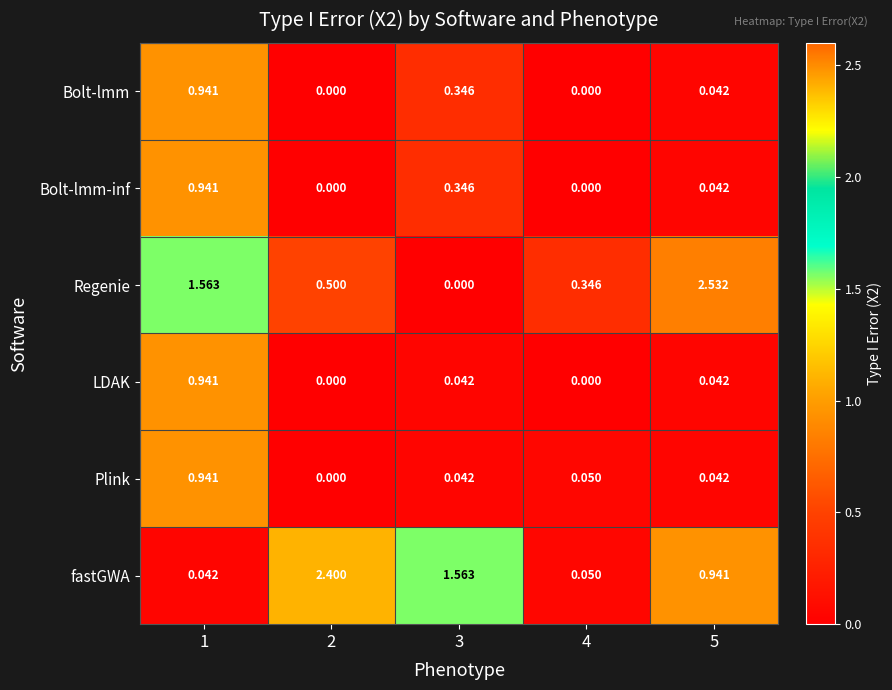

Which series has the largest total across all categories?

fastGWA